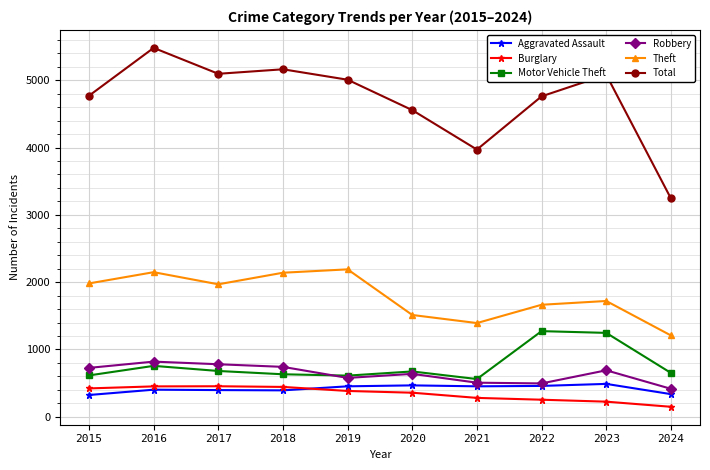

What is the value of the Theft point at the 5th from the left?

2190